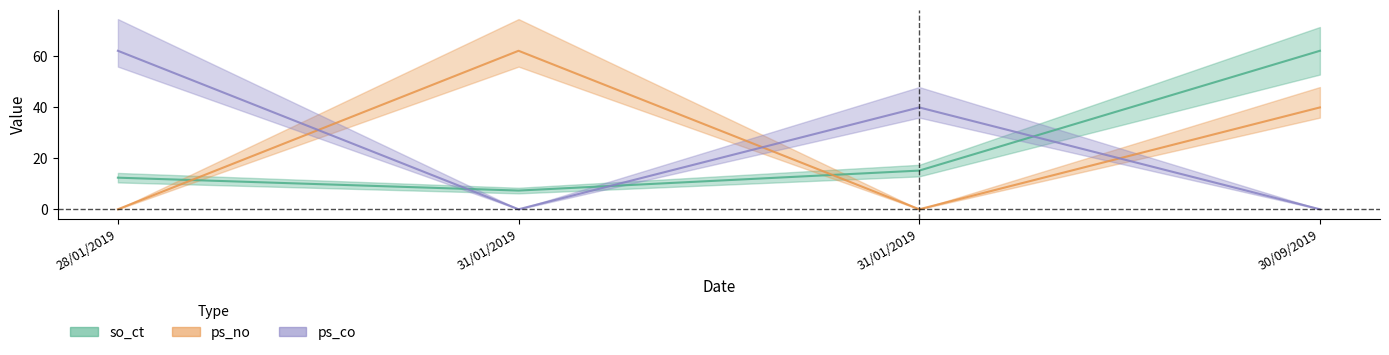

How many values in the so_ct series exceed 15?

2